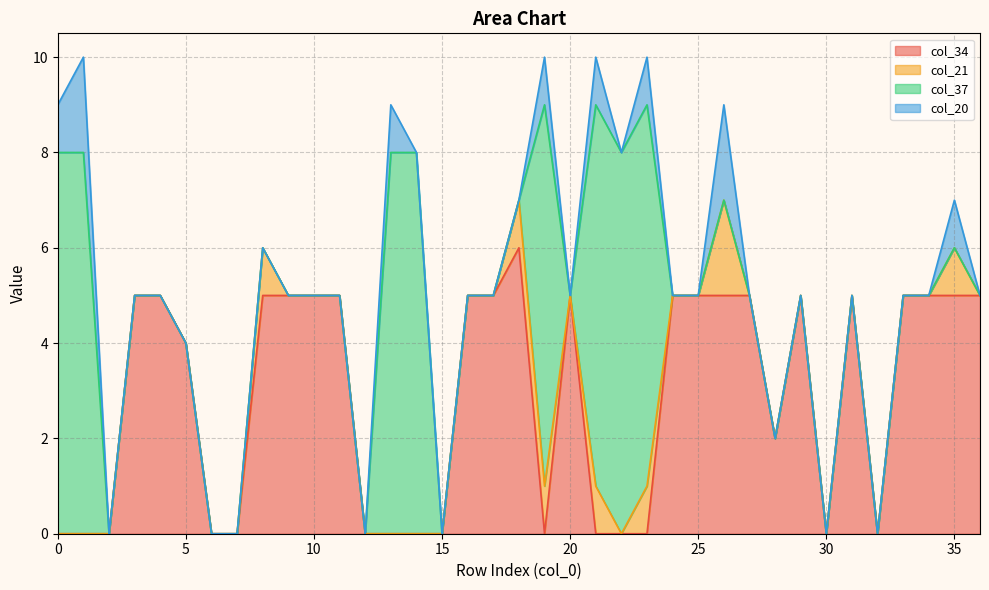

Reading left to right, what are all the values shown in this chart?

col_34: 0	0	0	5	5	4	0	0	5	5	5	5	0	0	0	0	5	5	6	0	5	0	0	0	5	5	5	5	2	5	0	5	0	5	5	5	5
col_21: 0	0	0	0	0	0	0	0	1	0	0	0	0	0	0	0	0	0	1	1	0	1	0	1	0	0	2	0	0	0	0	0	0	0	0	1	0
col_37: 8	8	0	0	0	0	0	0	0	0	0	0	0	8	8	0	0	0	0	8	0	8	8	8	0	0	0	0	0	0	0	0	0	0	0	0	0
col_20: 1	2	0	0	0	0	0	0	0	0	0	0	0	1	0	0	0	0	0	1	0	1	0	1	0	0	2	0	0	0	0	0	0	0	0	1	0